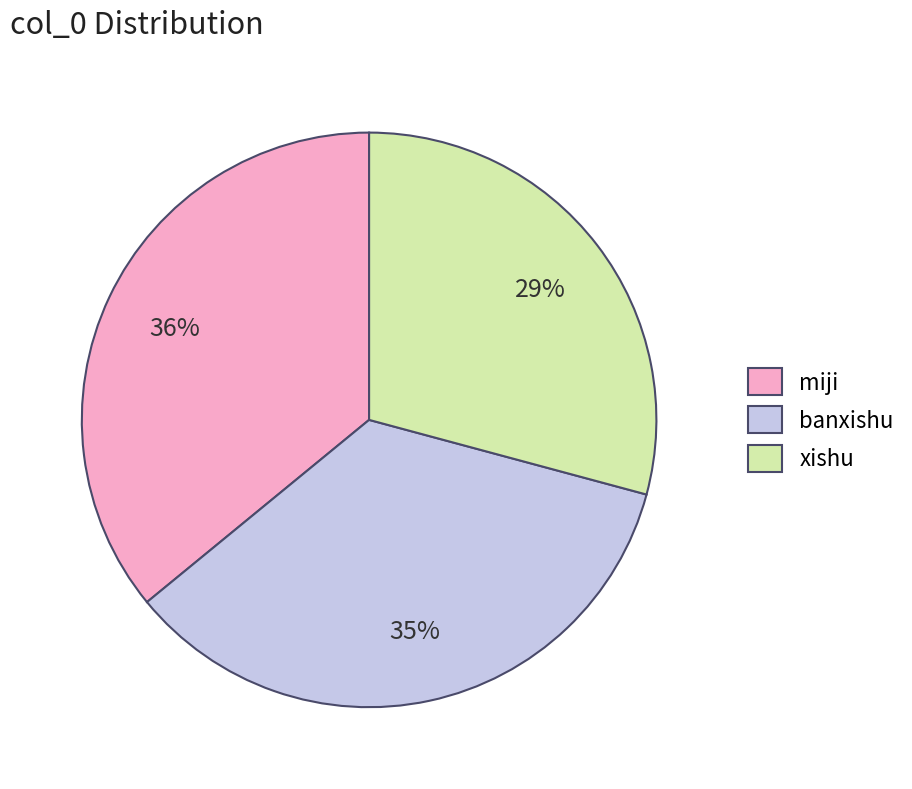

To the nearest percent, what is the combined percentage of miji and xishu?

65%